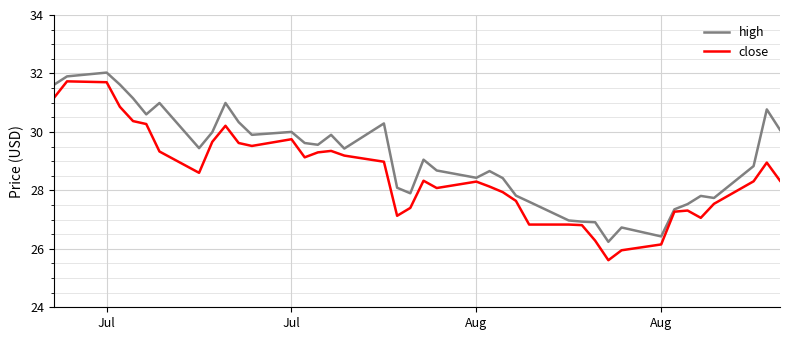

What is the average value of the close series?

28.5